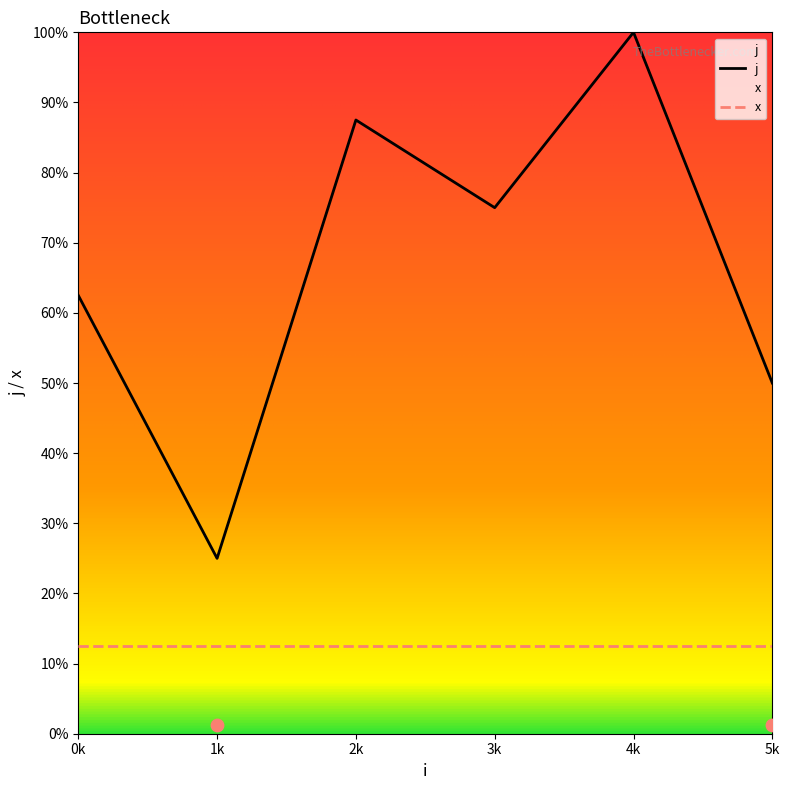

What is the total value across all series at 2?

8